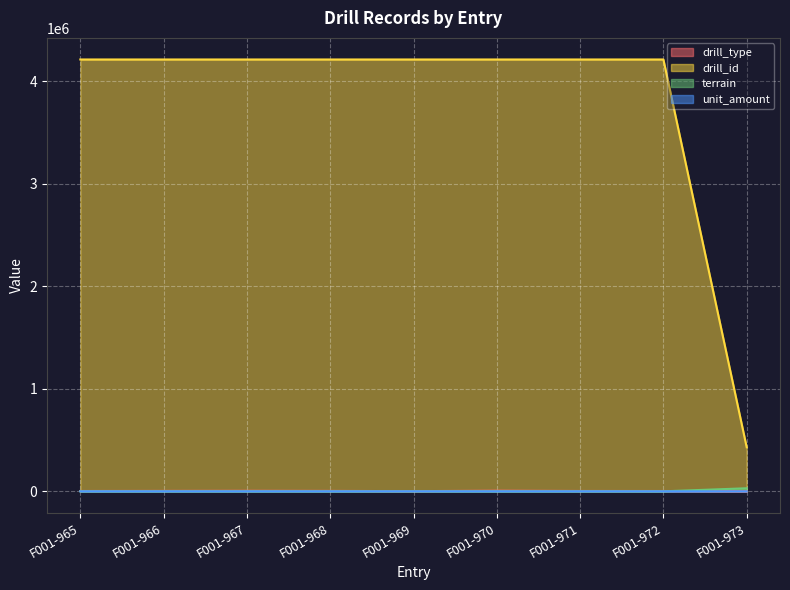

True or false: drill_type and drill_id intersect in this chart.

False